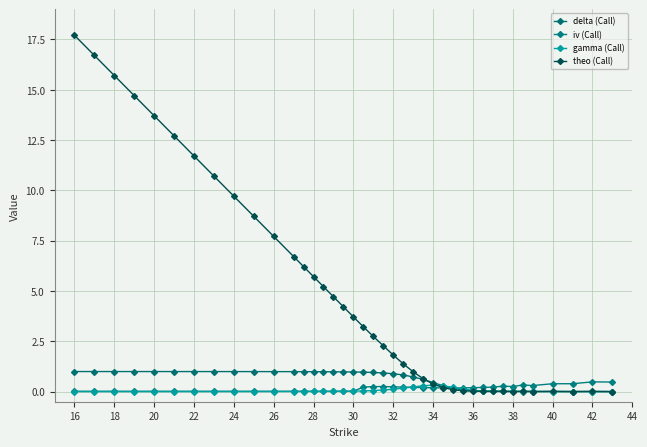

What is the greatest value displayed?

17.7